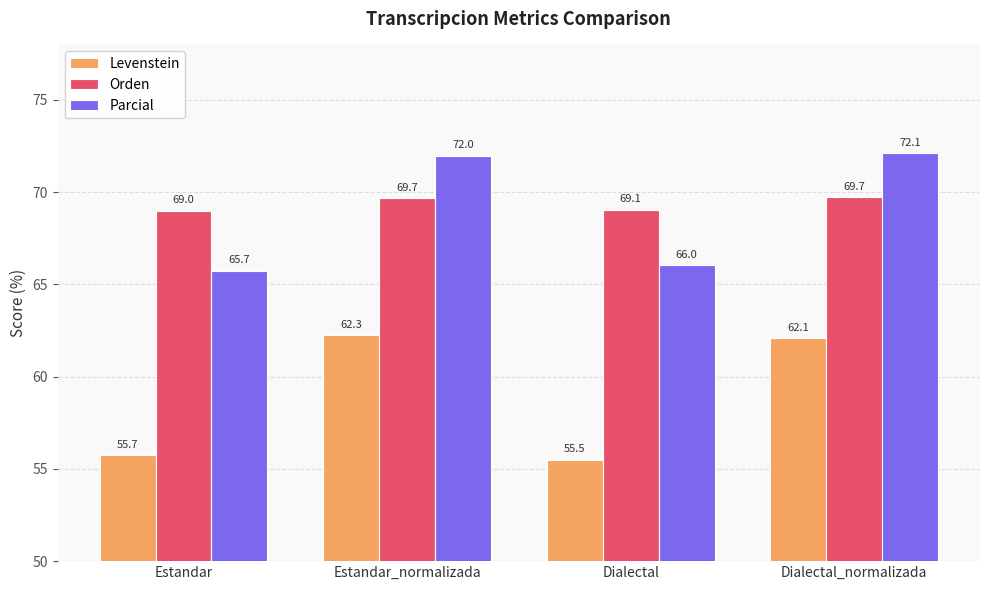

The value of Parcial at Estandar is 87.0. True or false?

False